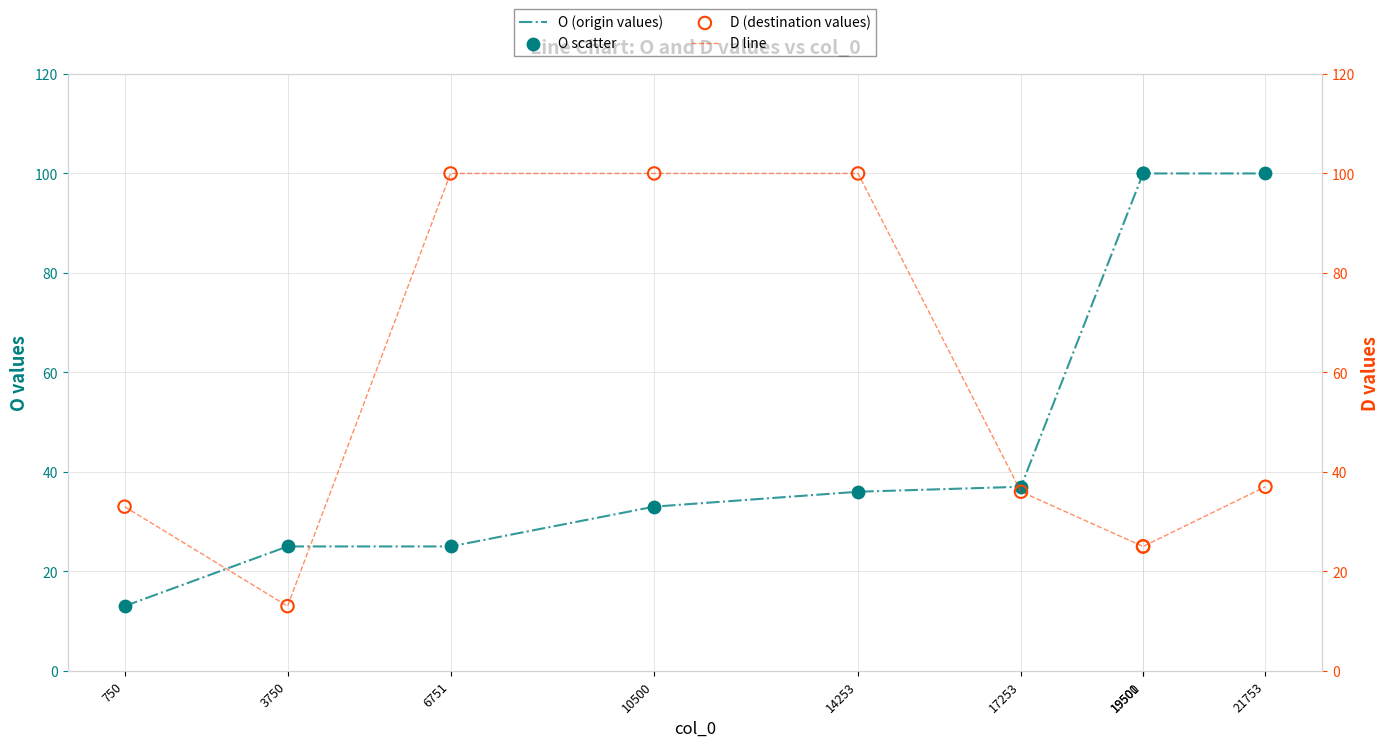

At which category is the sum across all series the highest?

21753